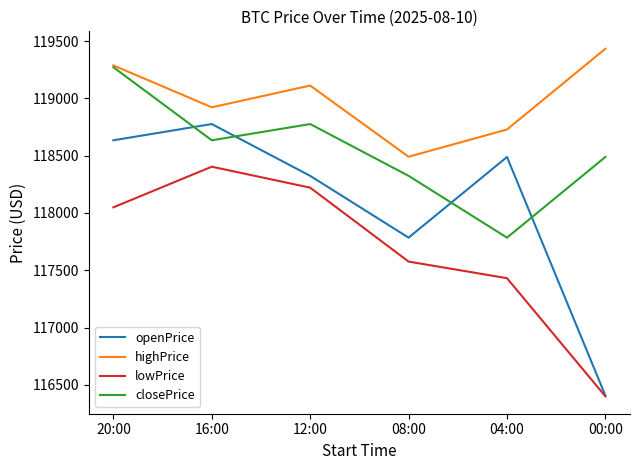

At which category does closePrice reach its first local peak?

12:00